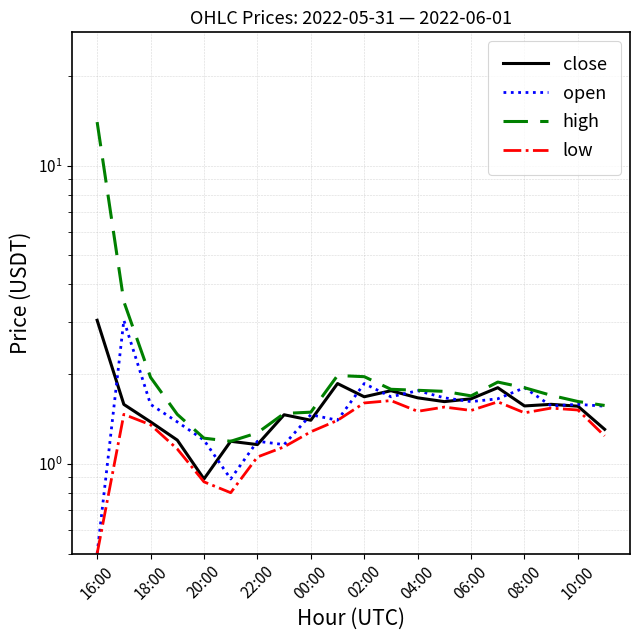

The value of high at 04:00 is 1.8. True or false?

True